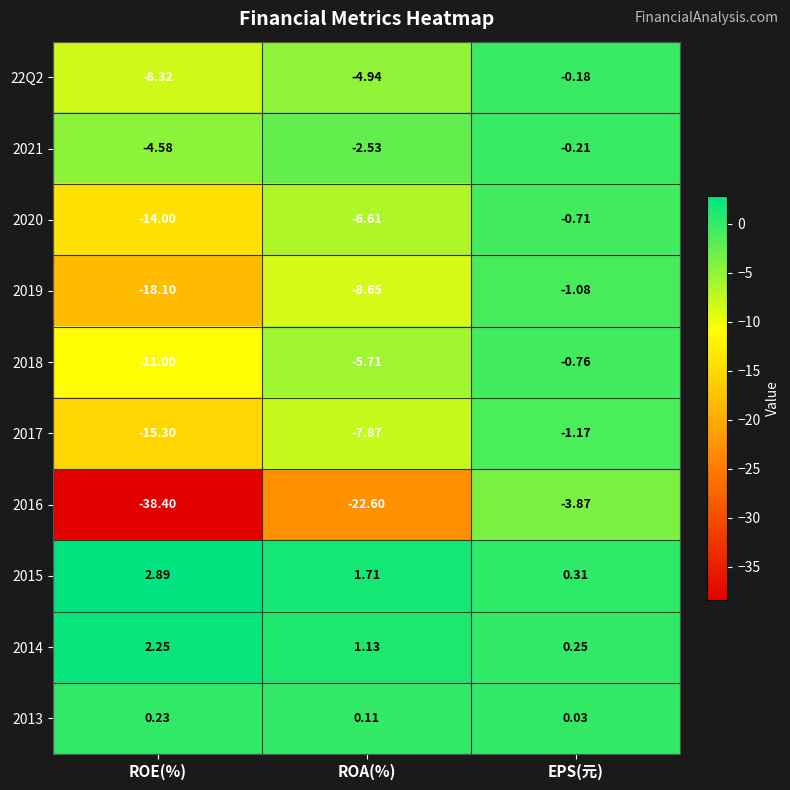

How many values in the 2018 series exceed -5?

1